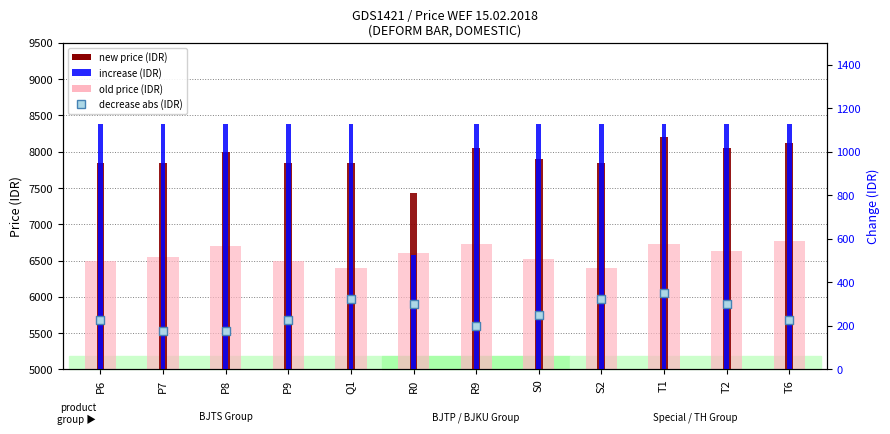

Which series contains the highest Y value?

new price (IDR)